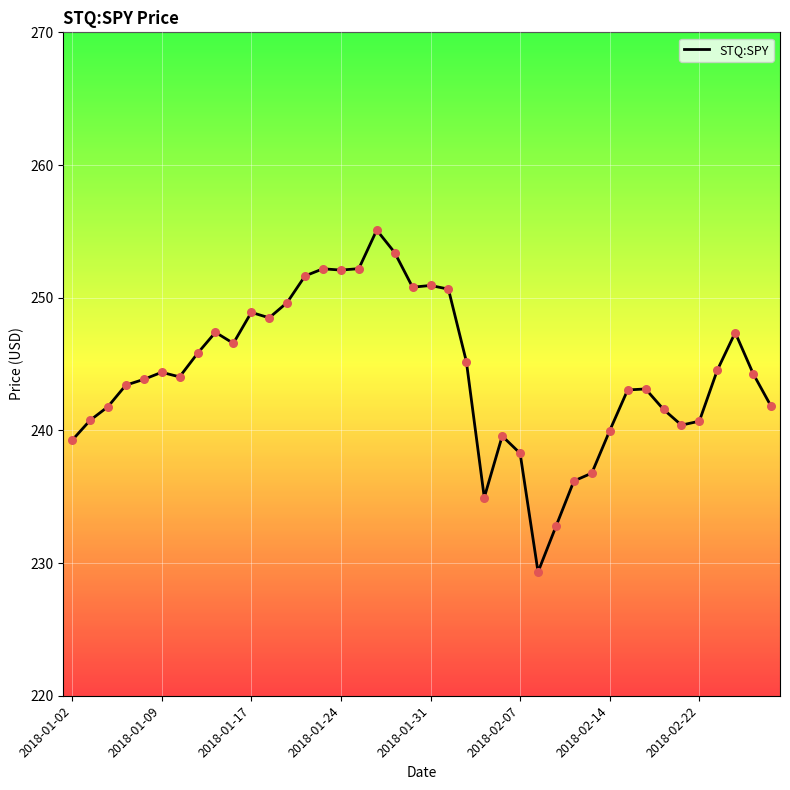

What is the smallest value displayed?

229.3